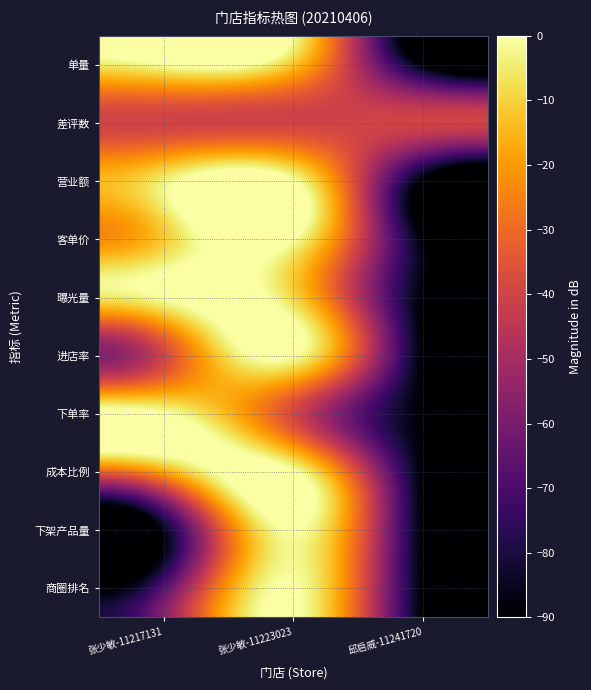

Which series has the largest total across all categories?

营业额